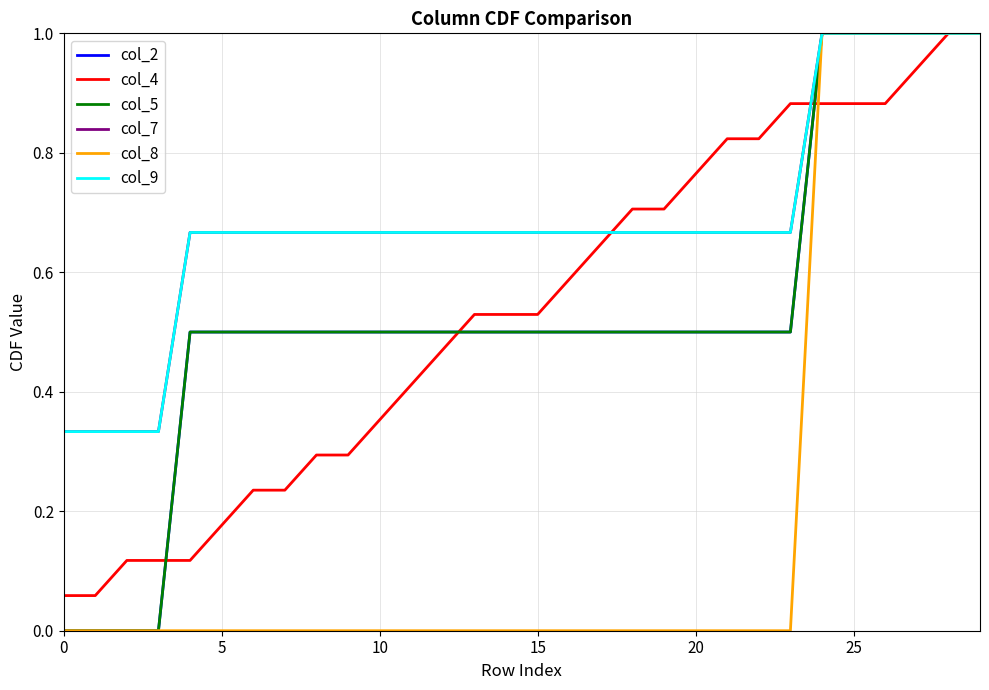

True or false: col_9 and col_7 cross at least once.

False